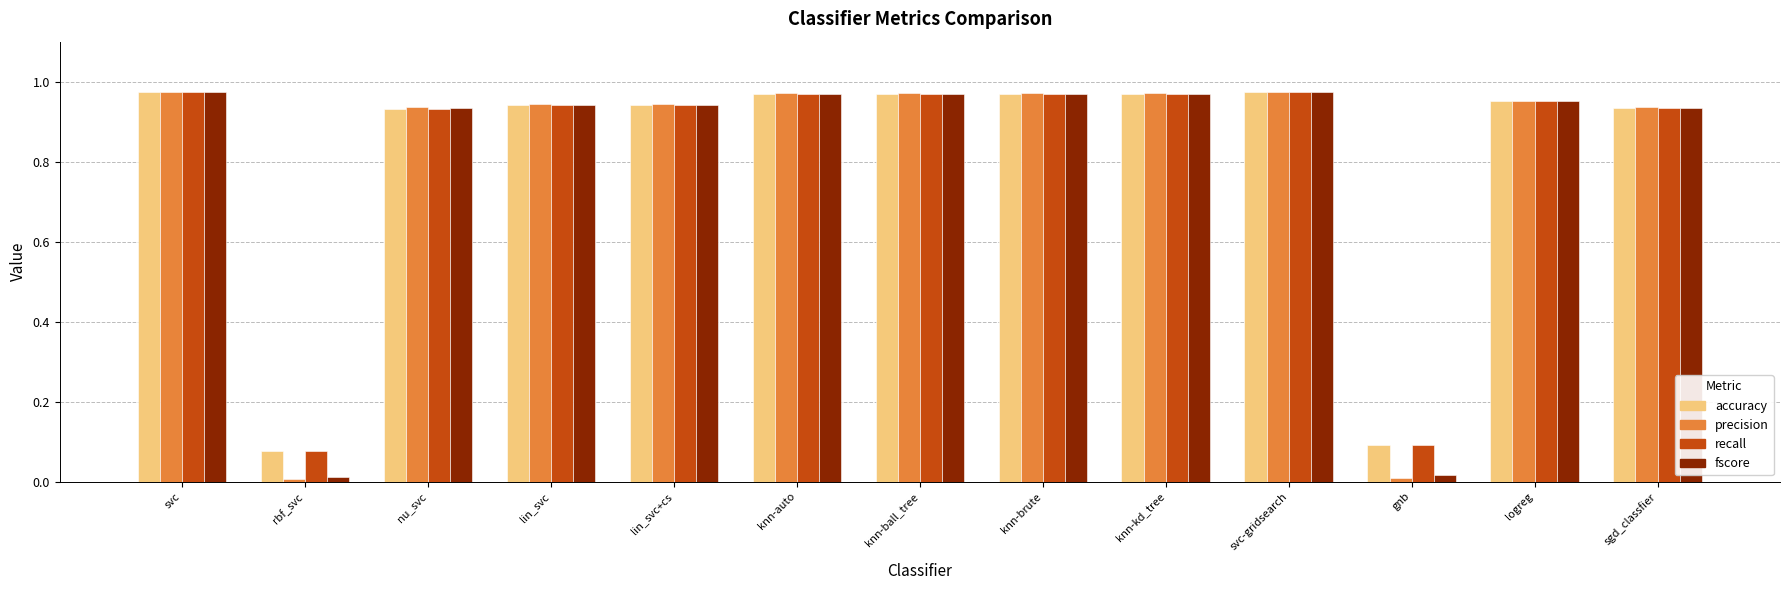

Is it true that fscore equals 1.3 at logreg?

False